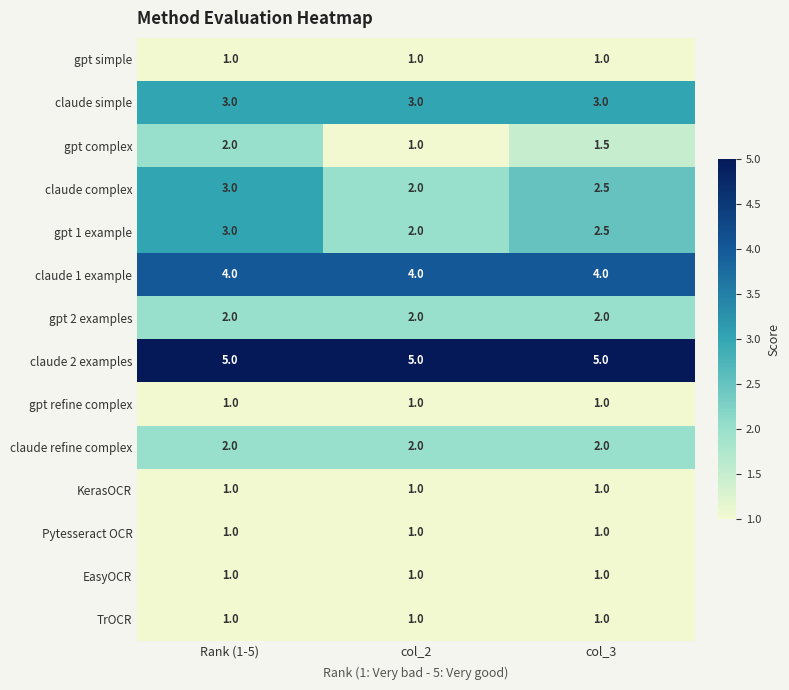

The claude simple series shows 1.0 at Rank (1-5). True or false?

False